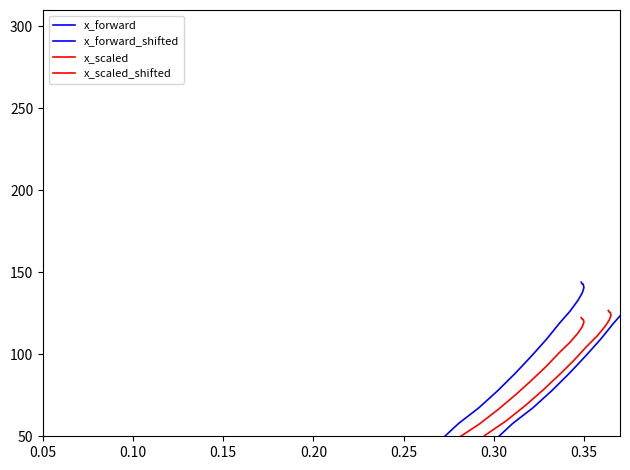

List the series in order of their peak value, highest first.

x_forward, x_forward_shifted, x_scaled_shifted, x_scaled